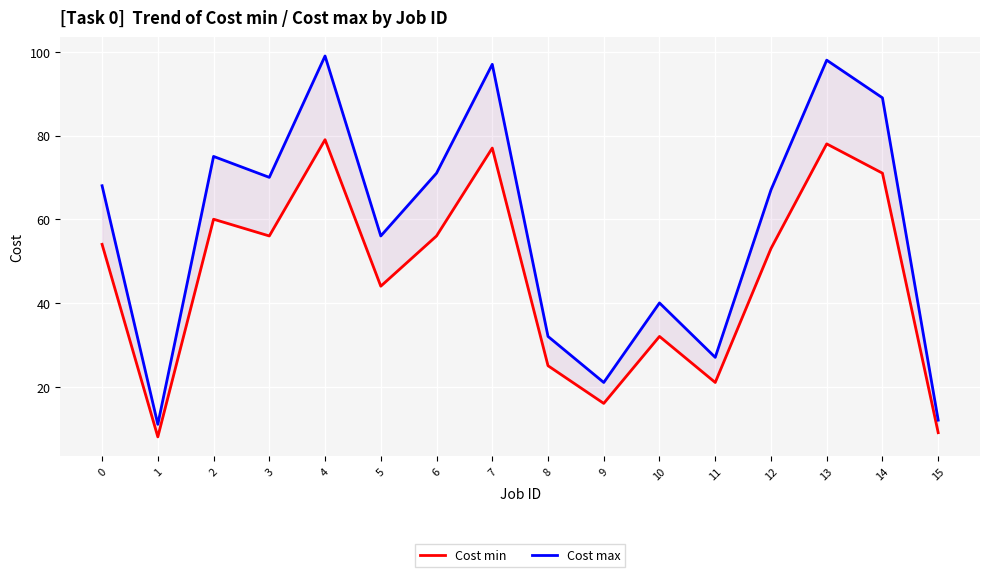

How many categories are shown in the chart?

16